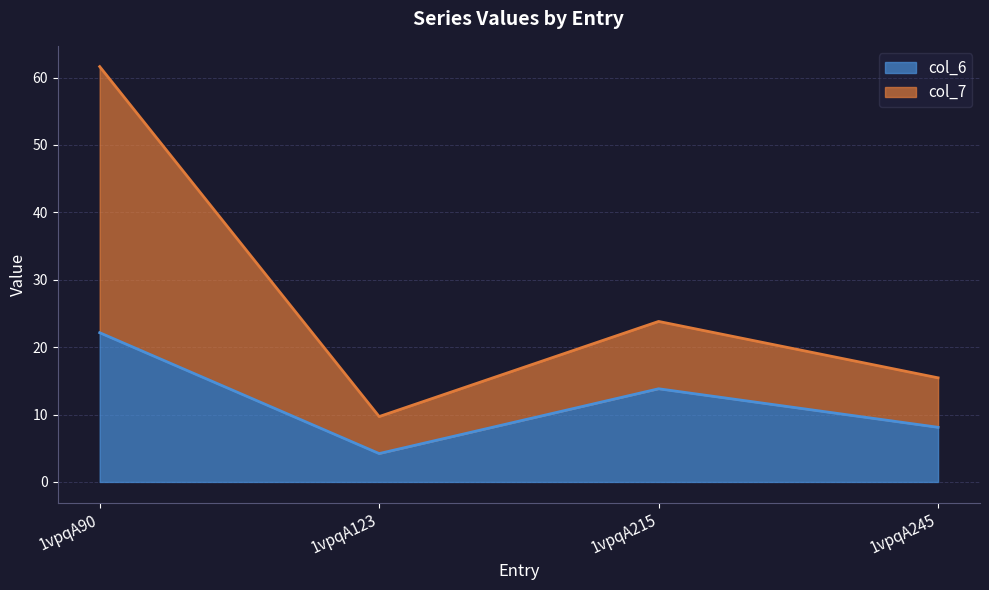

Reading left to right, extract all data points from this chart.

col_6: 22.1	4.2	13.8	8.1
col_7: 61.6	9.7	23.8	15.5